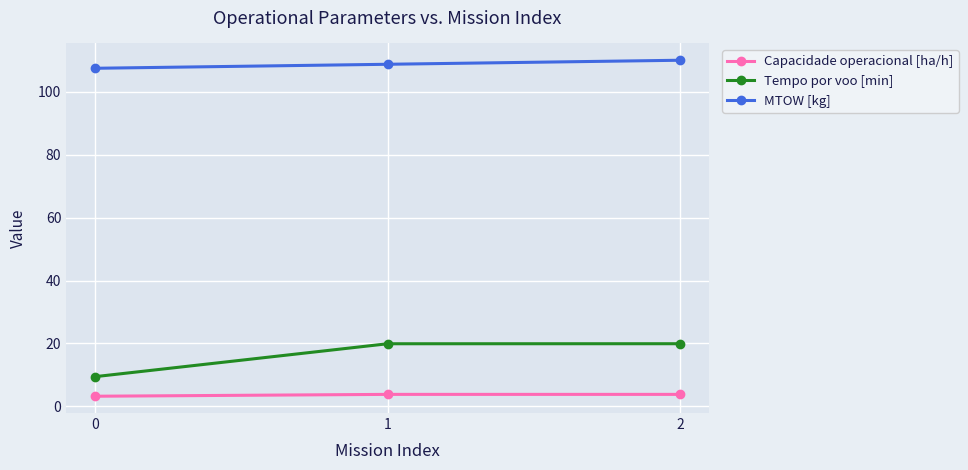

Count the number of categories in the chart.

3